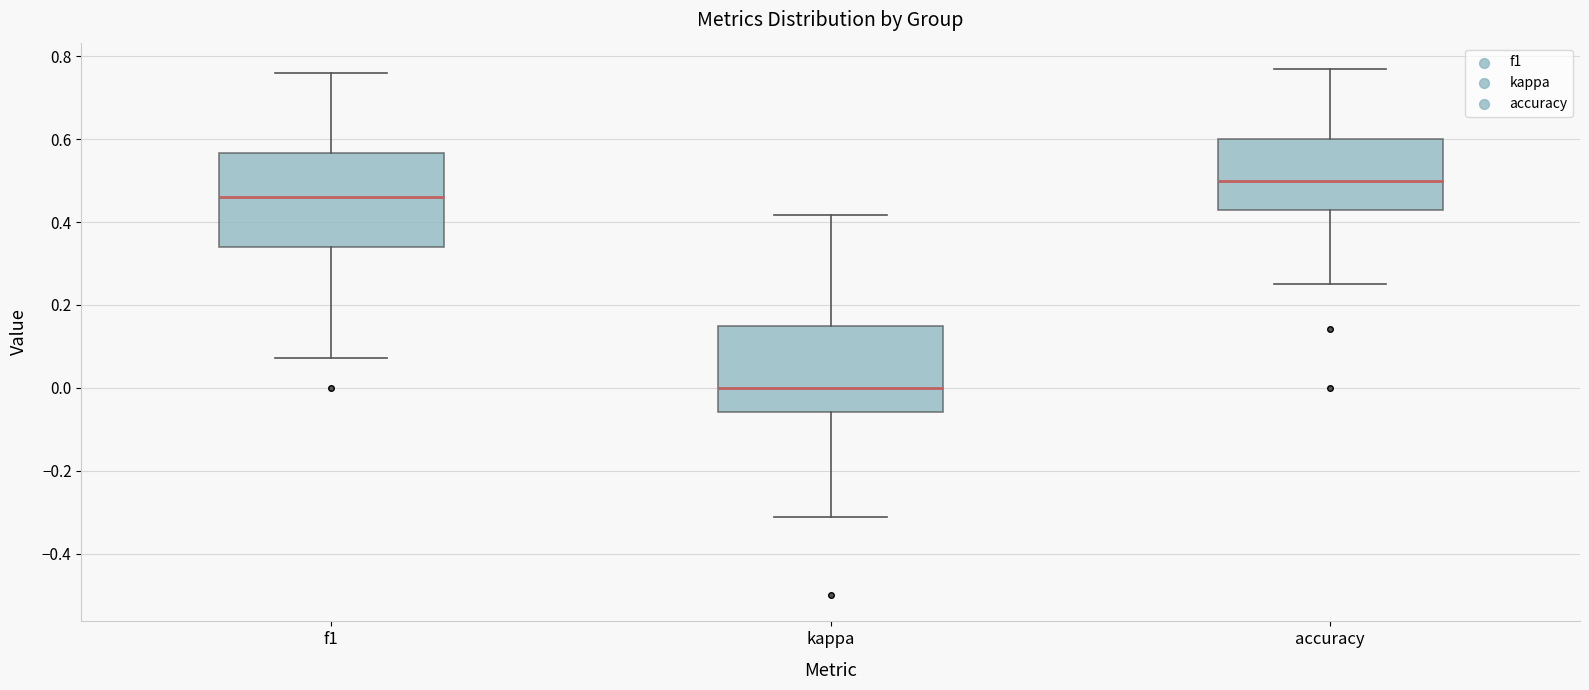

Which box has the highest median line?

accuracy